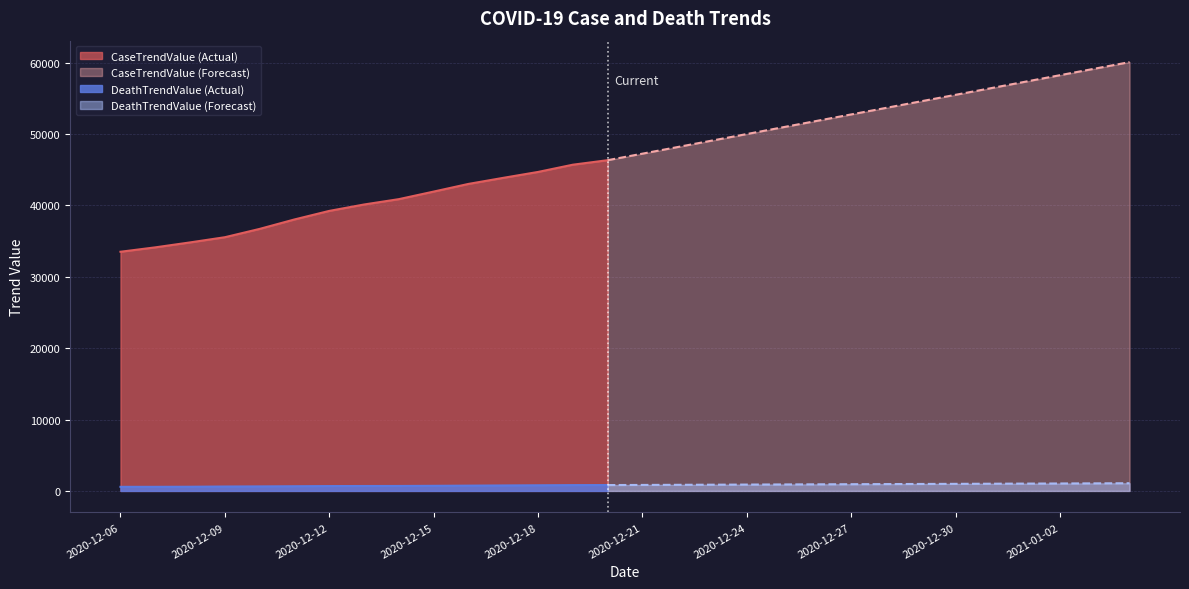

True or false: DeathTrendValue and CaseTrendValue intersect in this chart.

False